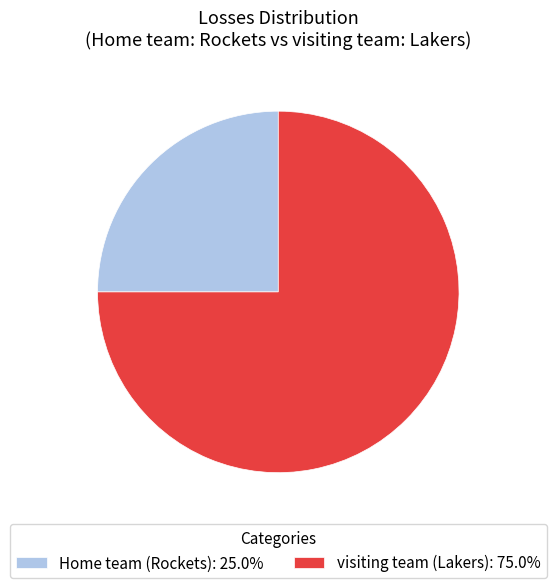

Do visiting team (Lakers) and Home team (Rockets) together represent more than half of the pie?

Yes